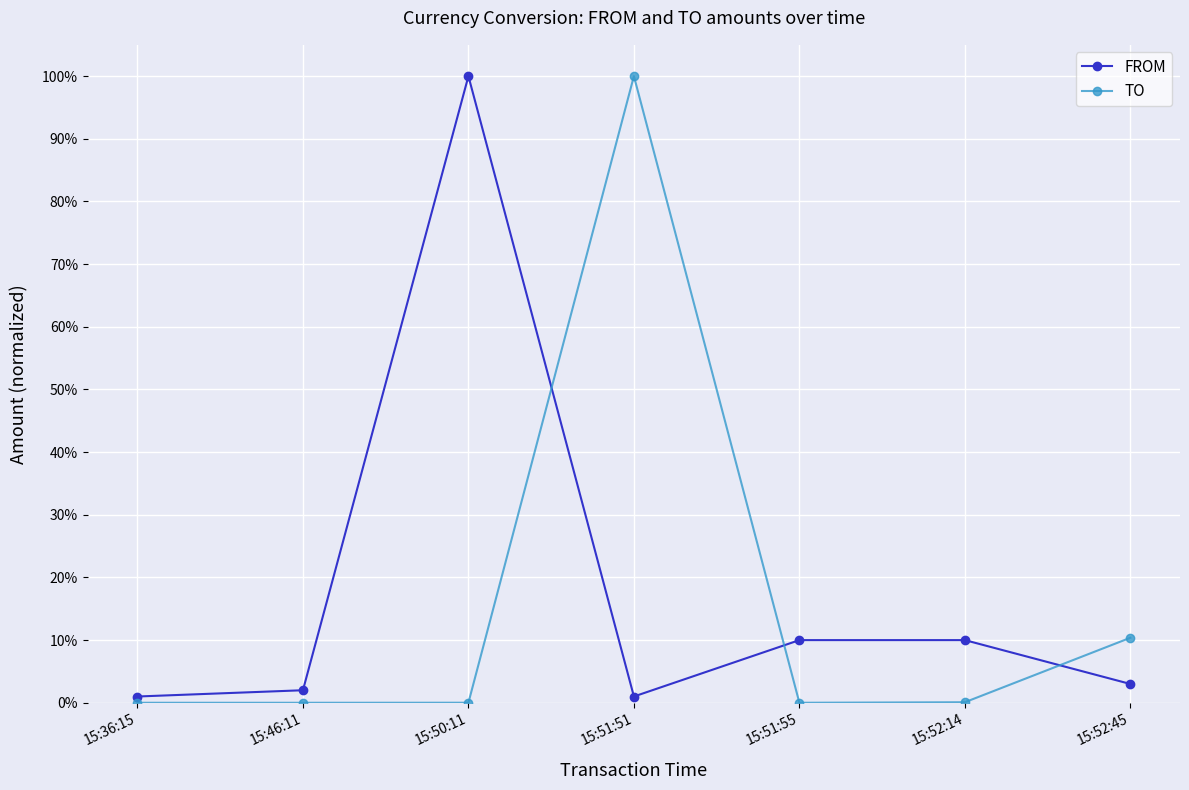

What are all the series names shown in the legend?

FROM, TO